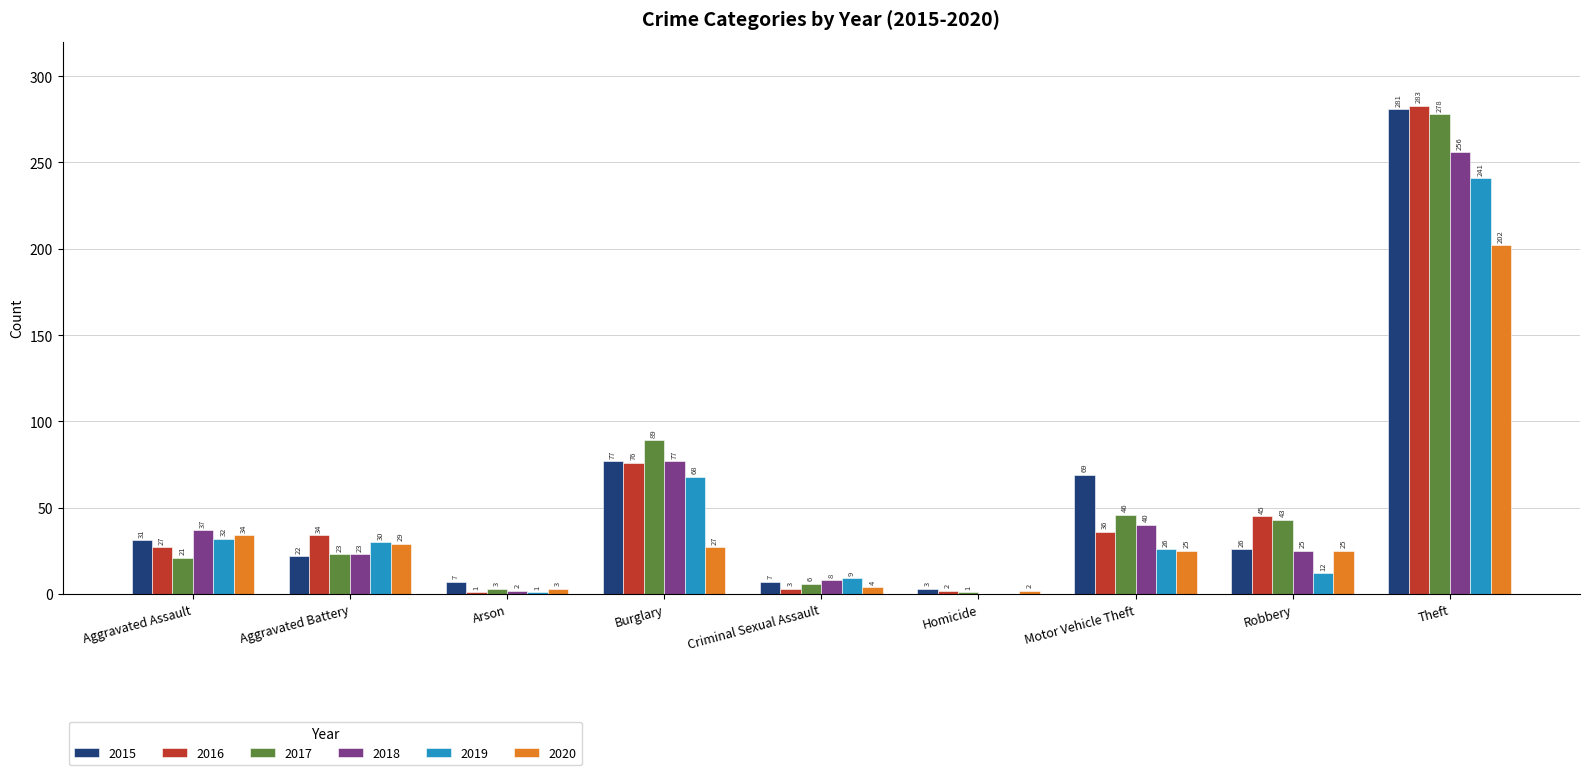

What is the sum of all 2019 values?

419